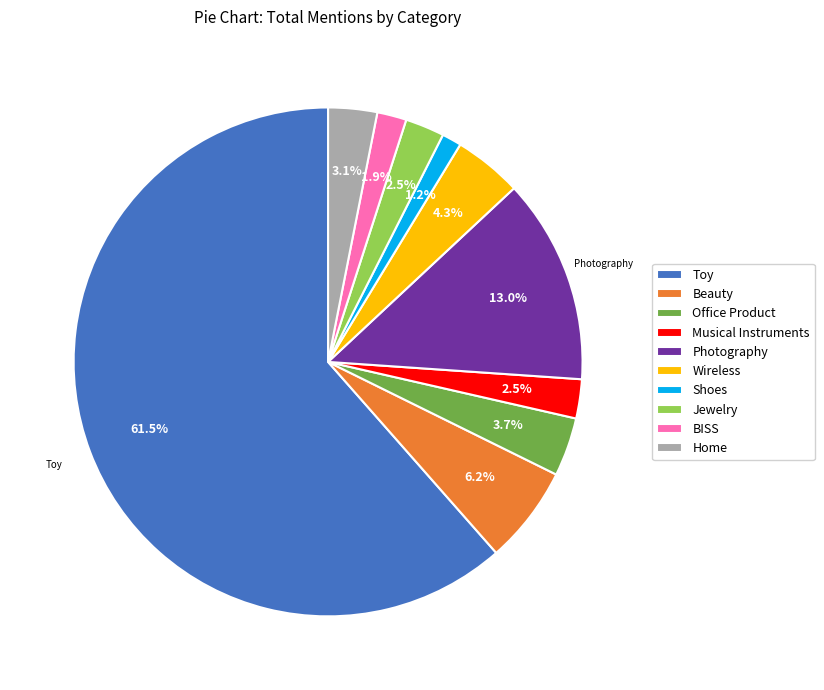

Combined, do Jewelry and BISS account for over 50%?

No